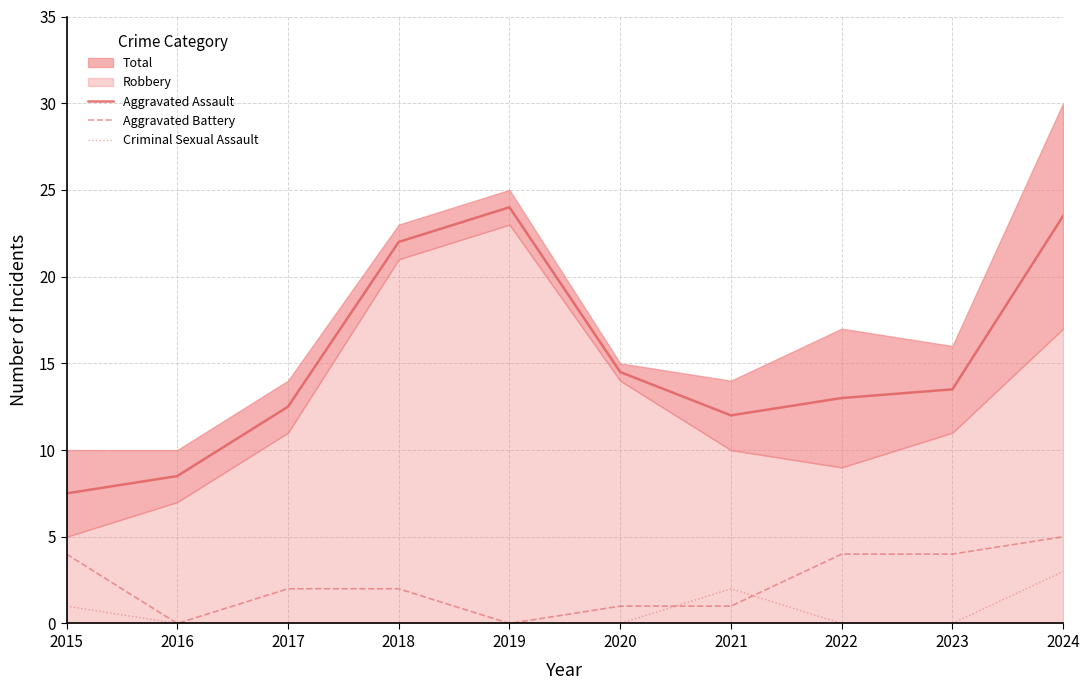

What is the highest value of the Criminal Sexual Assault series?

3.0